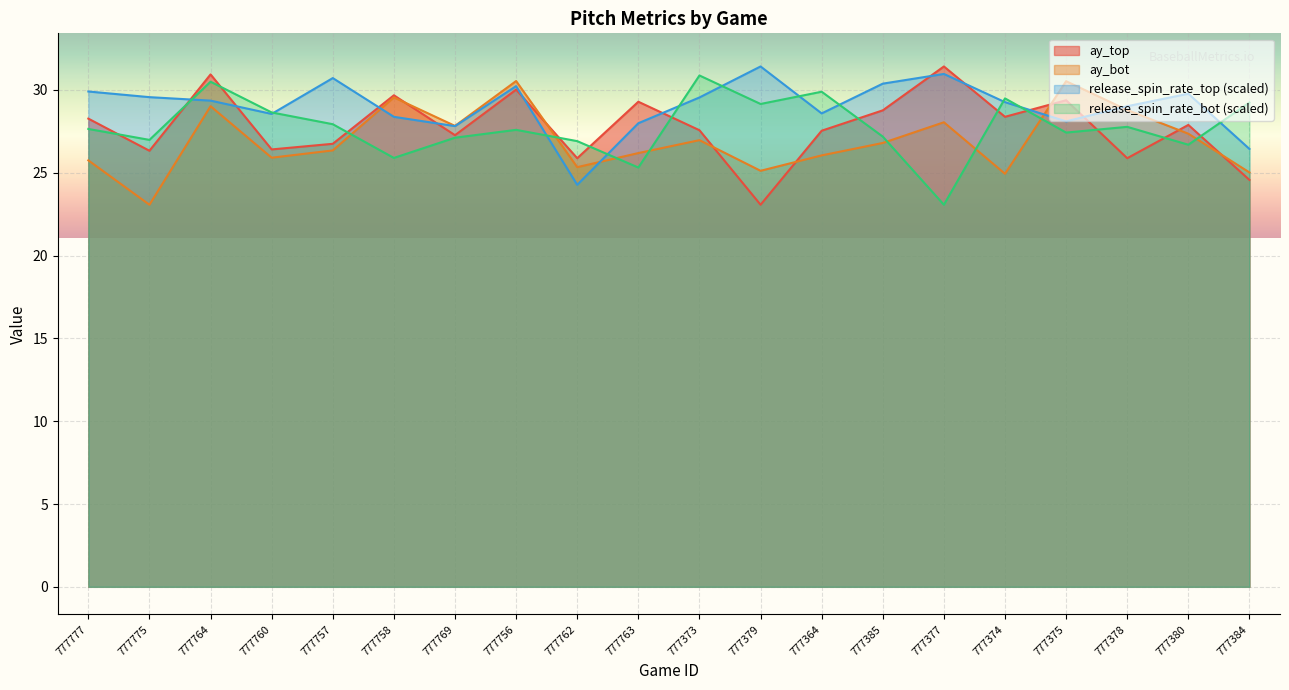

What is the total value across all series at 777378?

111.5